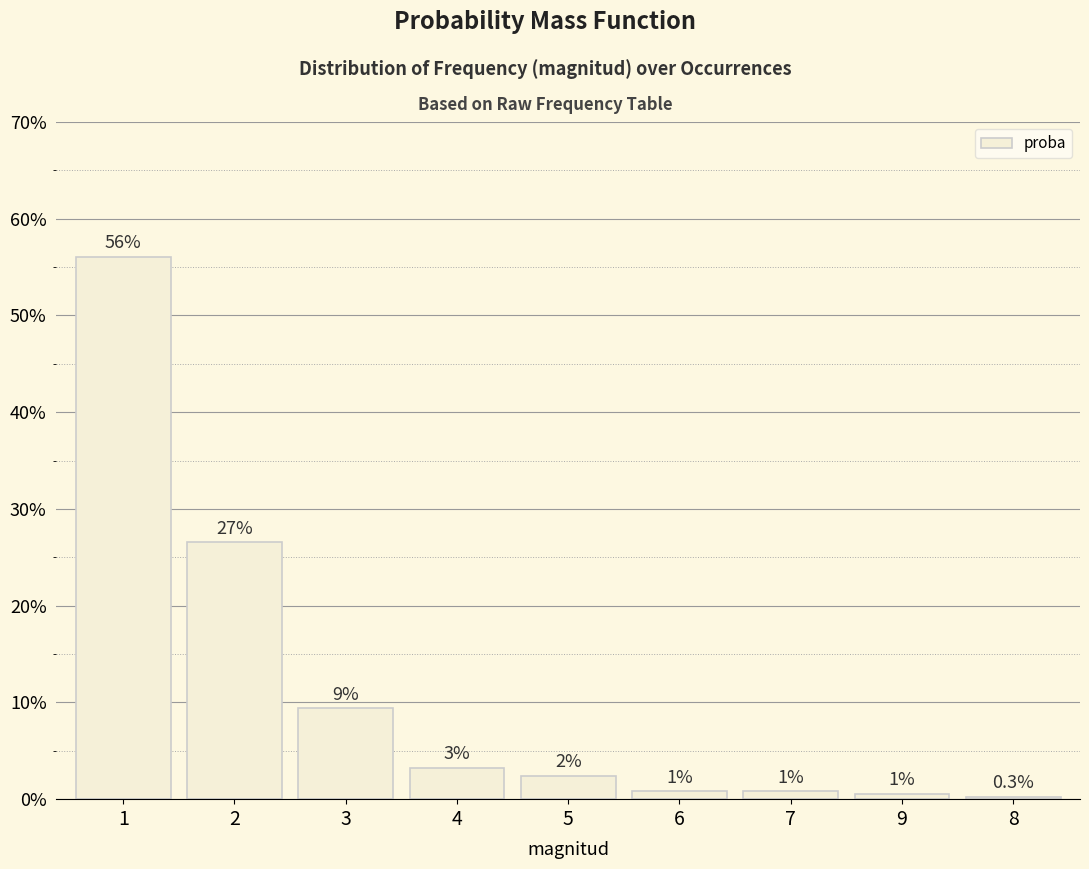

Which label corresponds to the largest value in the chart?

1